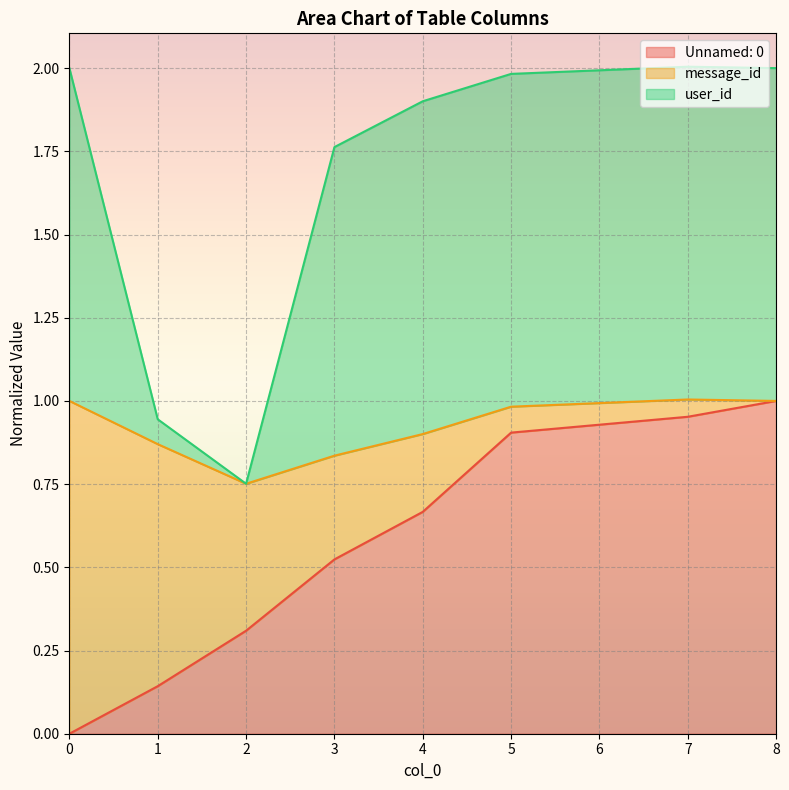

What is the total value across all series at 0?

2.0